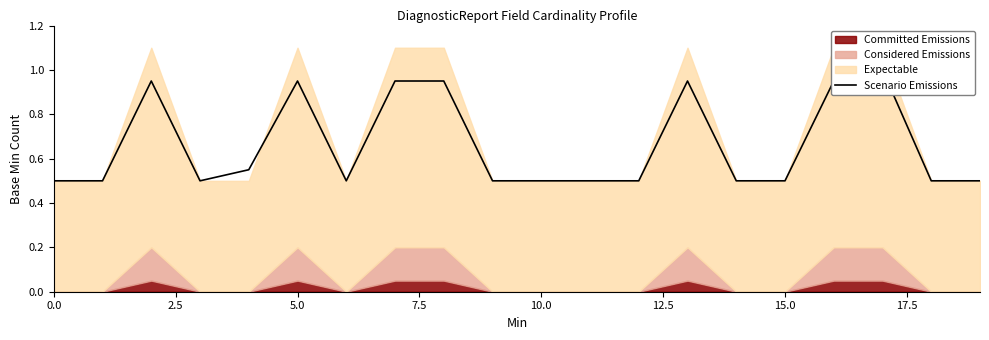

Does the chart have visible grid lines?

No